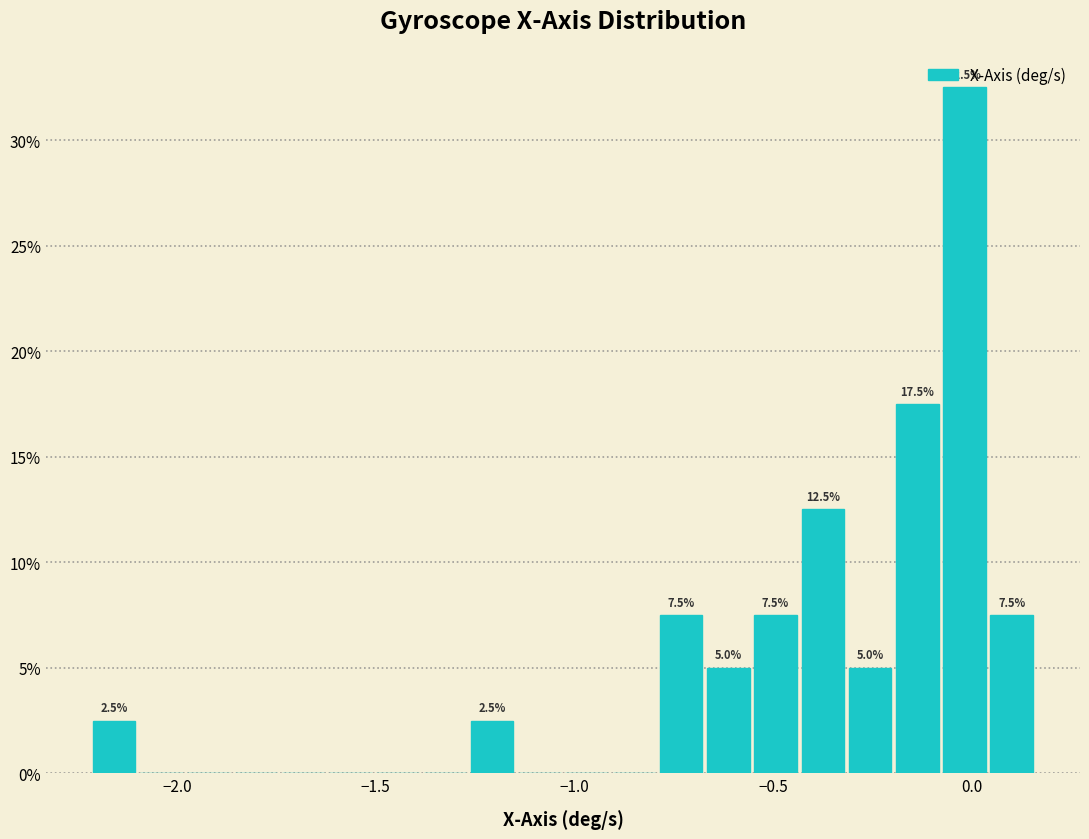

Around what value on the x-axis is the tallest bar? Give the approximate position of its centre, as read against the axis.

0.00